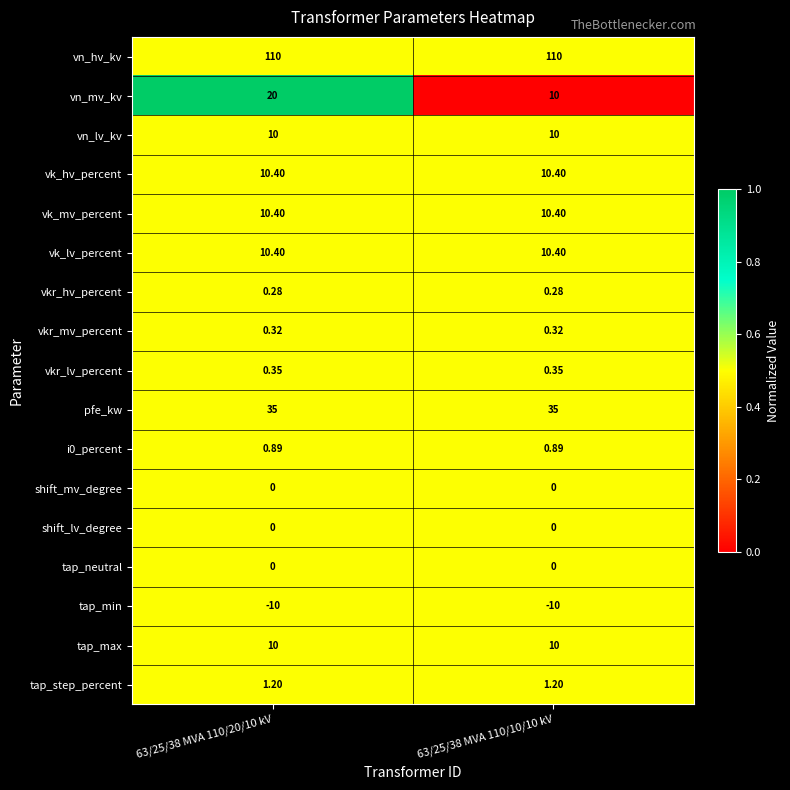

Is the value of tap_min at 63/25/38 MVA 110/10/10 kV greater than the value of vn_hv_kv at 63/25/38 MVA 110/20/10 kV?

No